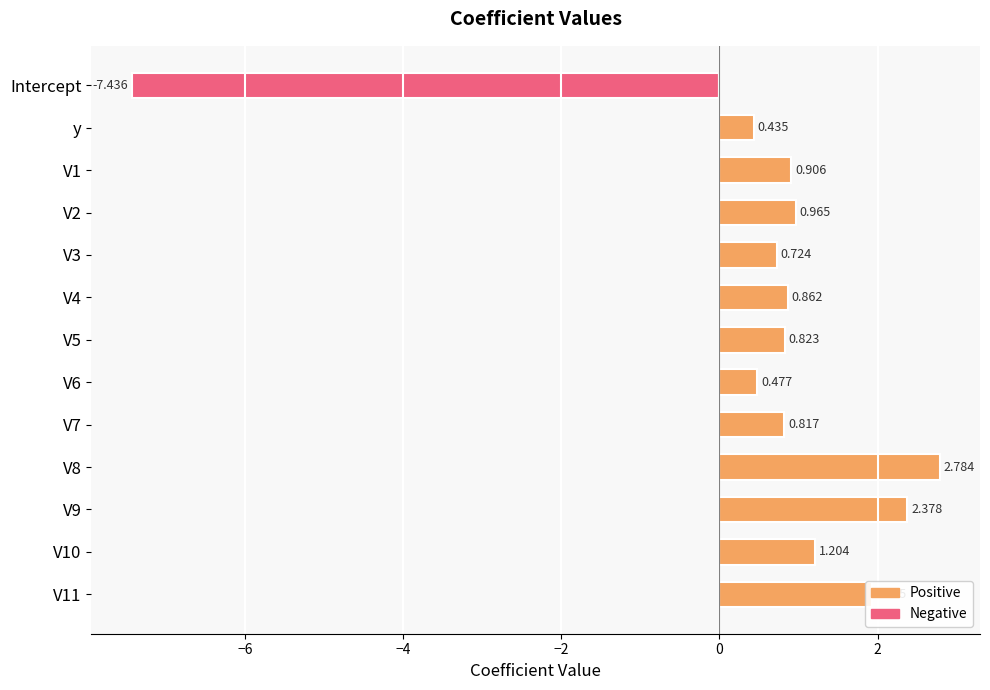

Which category has the lowest value across all series?

Intercept